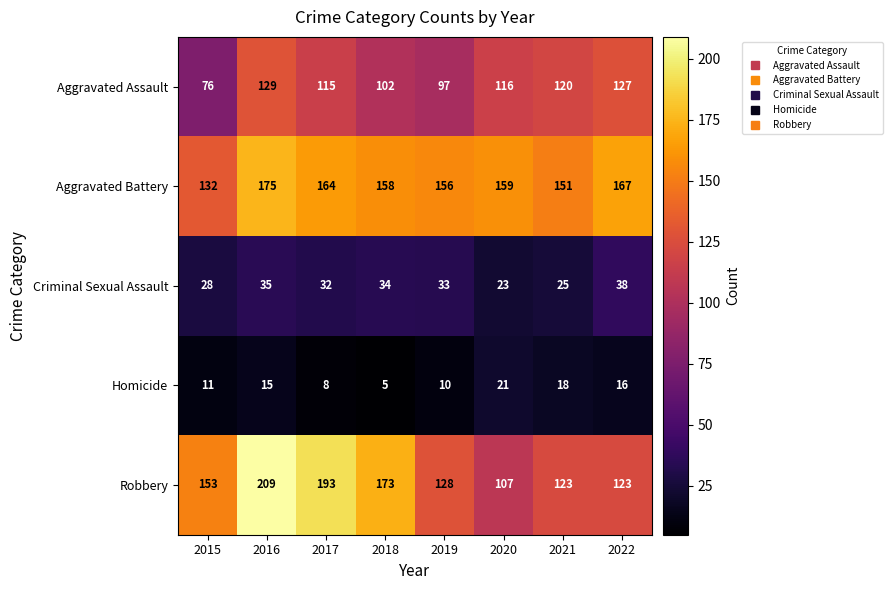

What is the difference between the second highest and minimum values in the Robbery series?

86